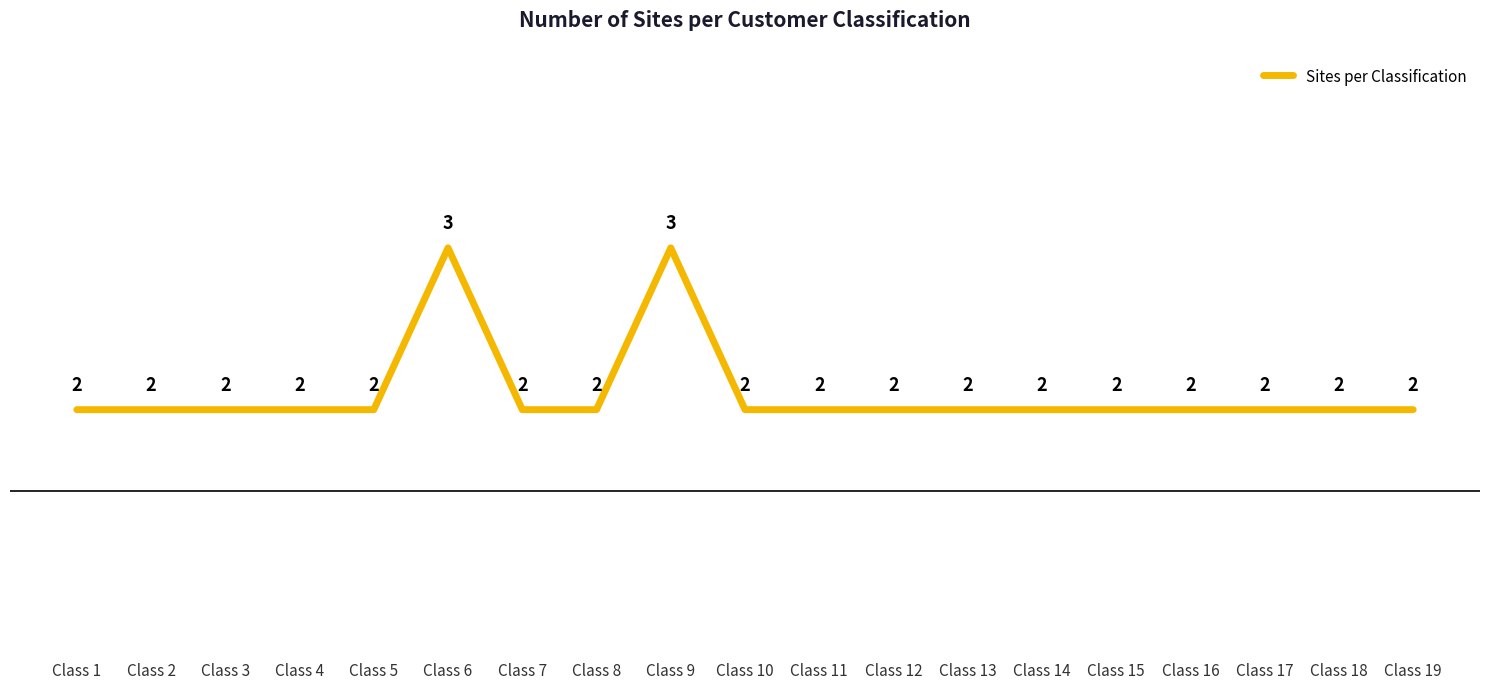

What is the greatest value displayed?

3